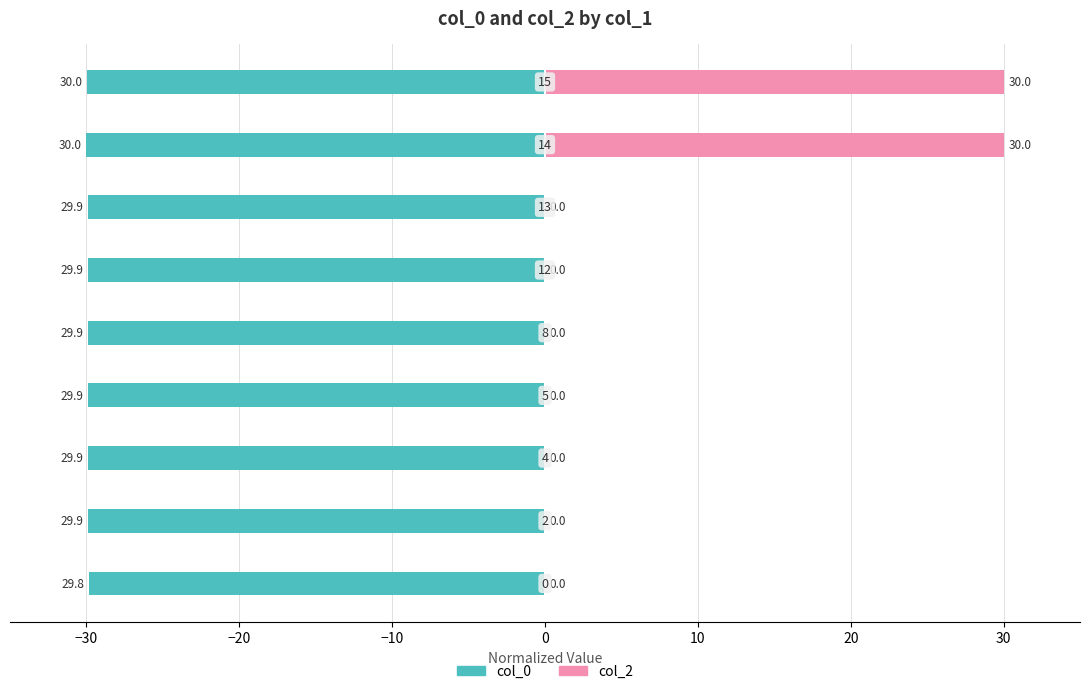

Which series changed the most between −40 and 0?

col_0